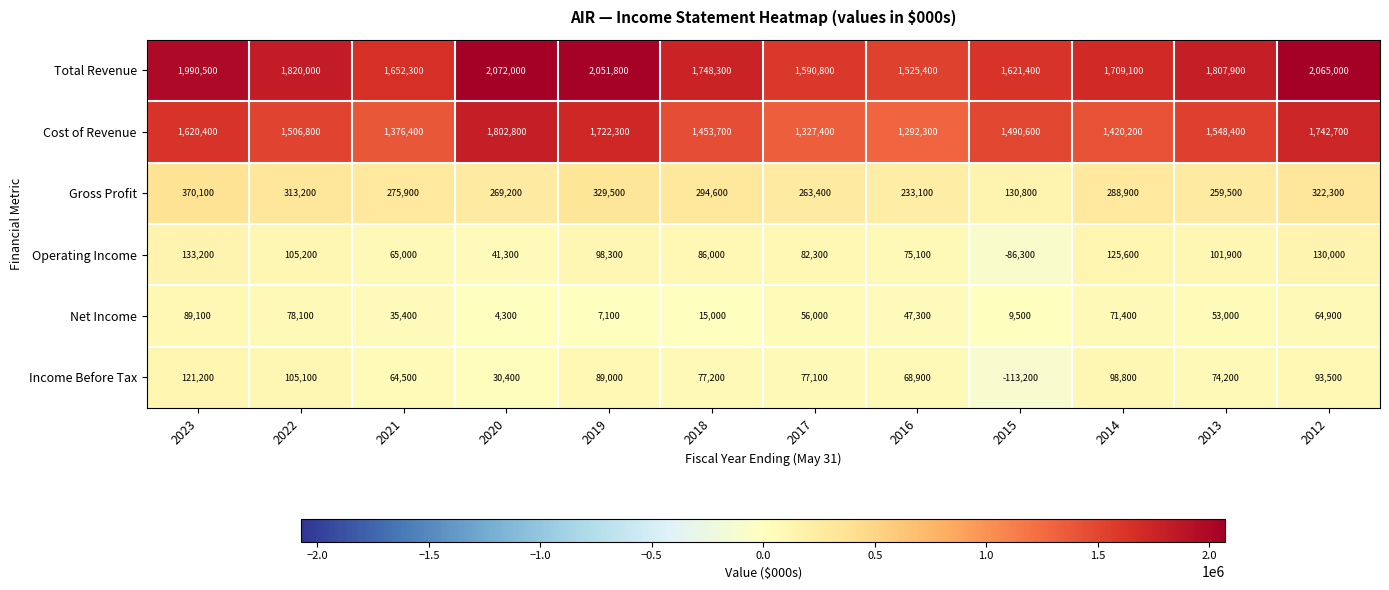

What is the minimum value shown in the chart?

-113200